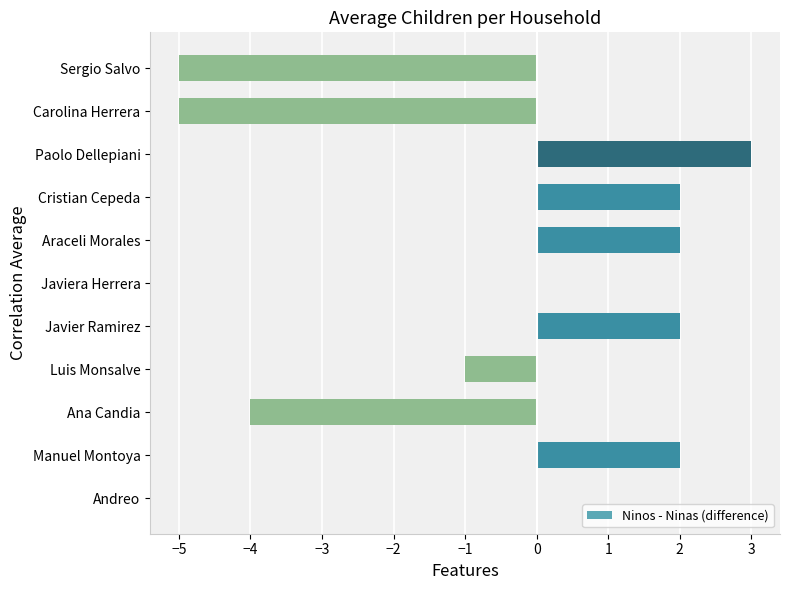

Reading right to left, list all the values displayed in this chart.

-5	-5	3	2	2	0	2	-1	-4	2	0